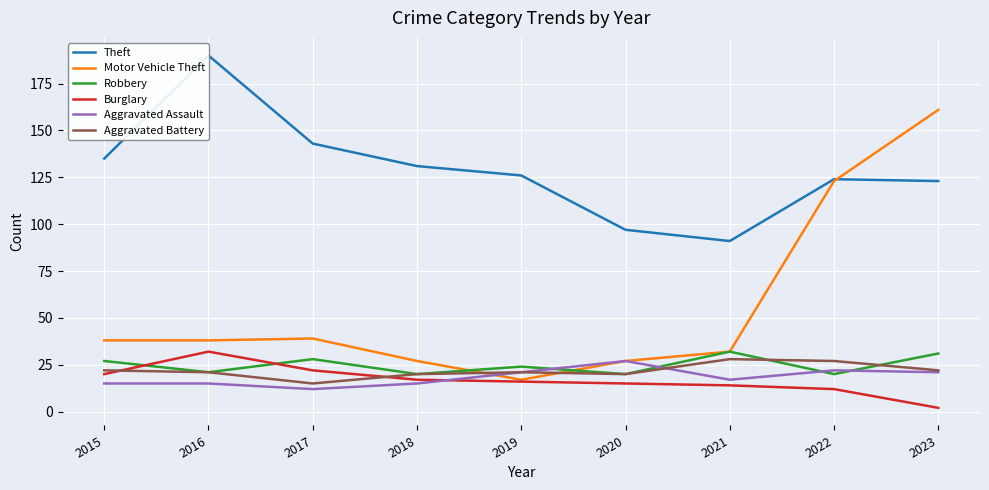

Between which two adjacent categories do Motor Vehicle Theft and Aggravated Battery first intersect?

2018 and 2019